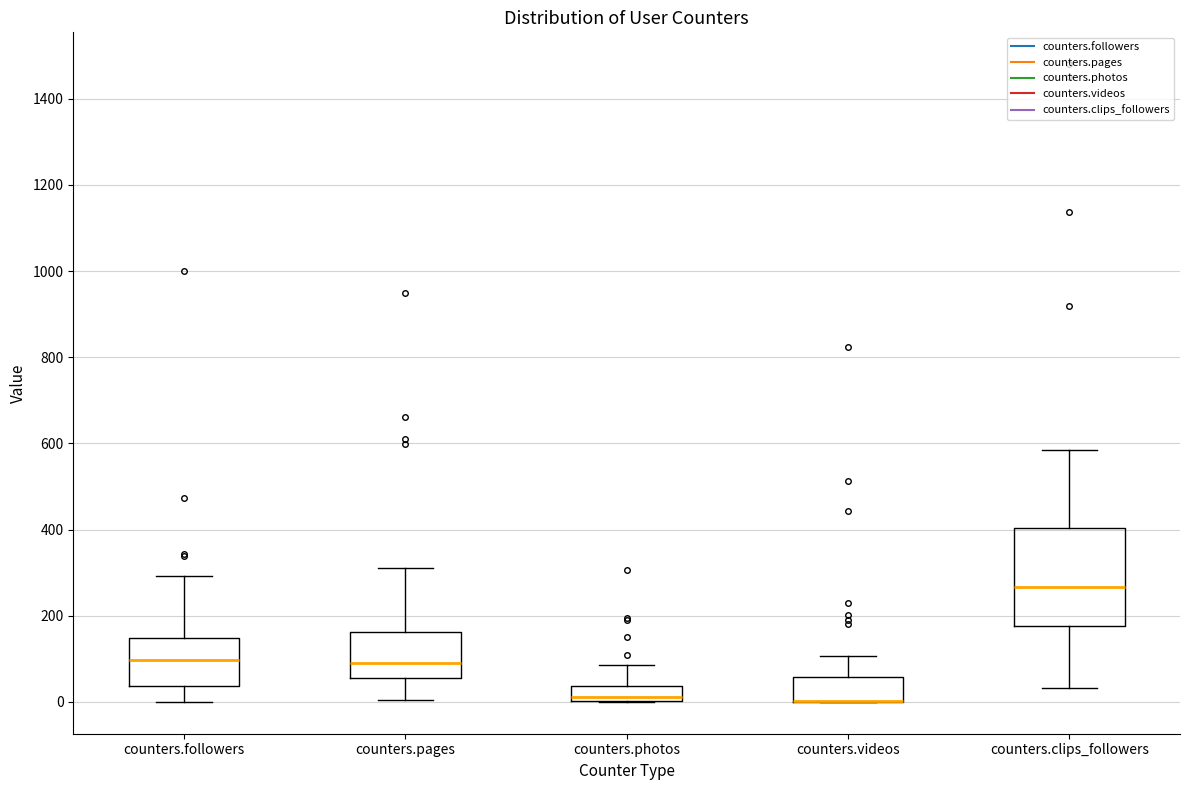

Where is the lower edge of the box for counters.videos on the y-axis? The values are not printed on the chart, so give them approximately, as read against the axis.

0